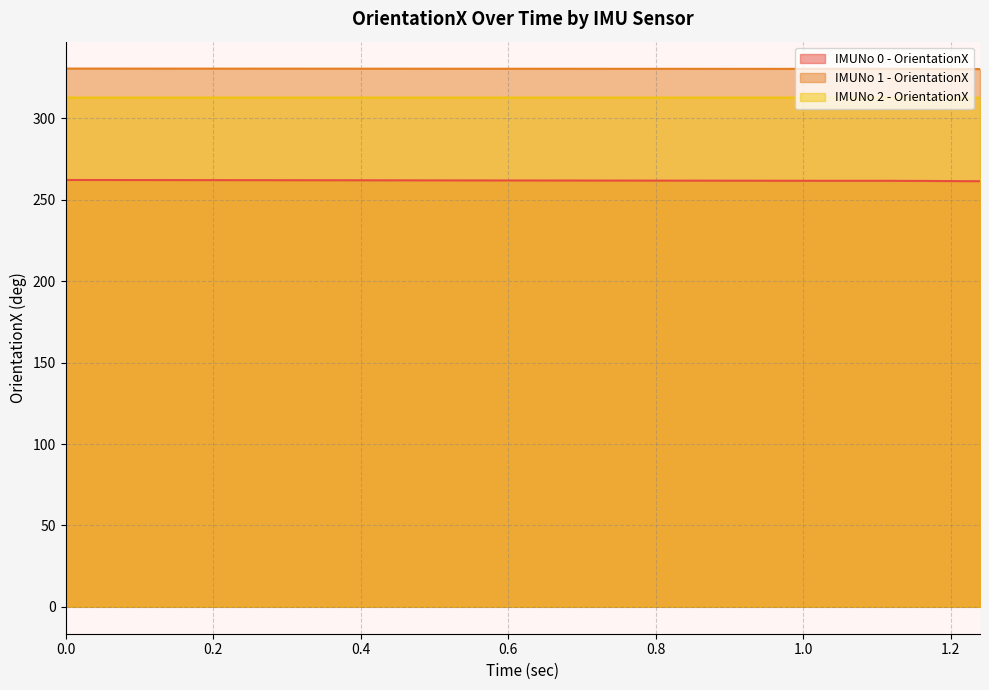

Rank the series by their maximum value, from lowest to highest.

IMUNo 0 - OrientationX, IMUNo 2 - OrientationX, IMUNo 1 - OrientationX